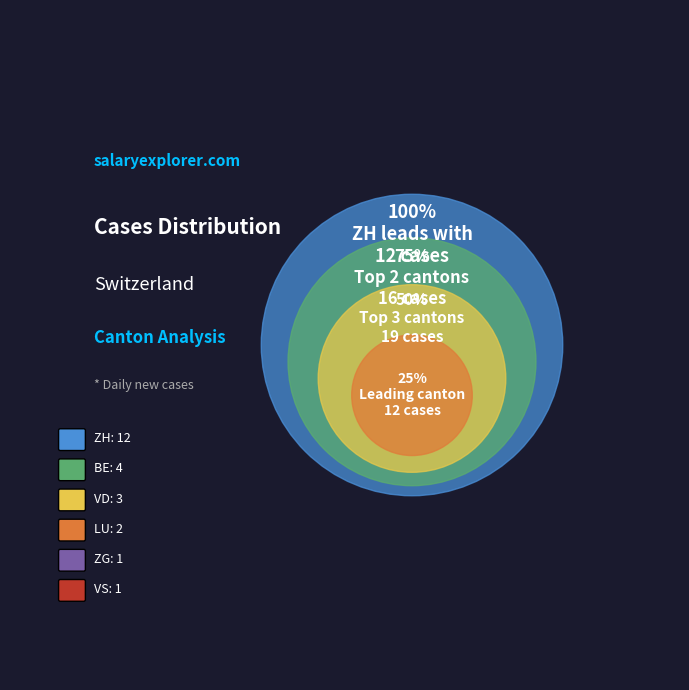

Which category has the biggest portion of the pie?

ZH